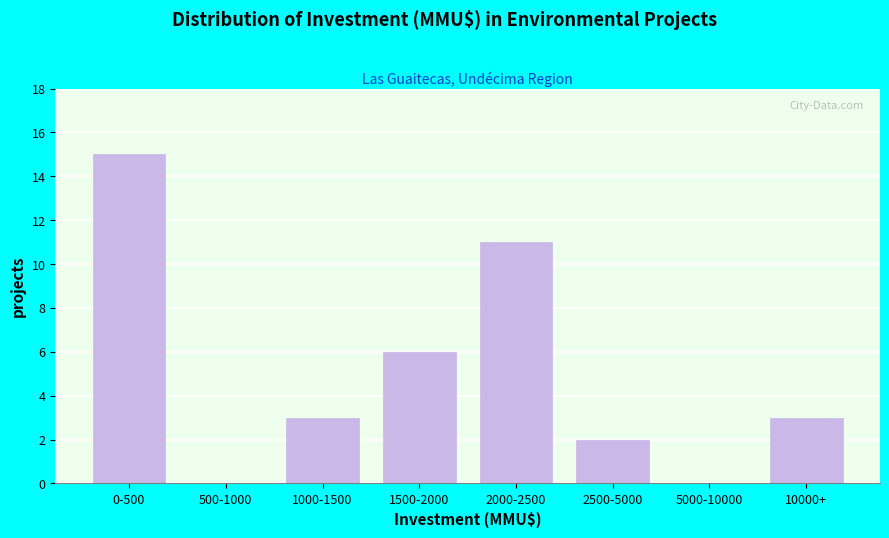

Reading right to left, transcribe all the data shown in this chart.

10000+=3	5000-10000=0	2500-5000=2	2000-2500=11	1500-2000=6	1000-1500=3	500-1000=0	0-500=15